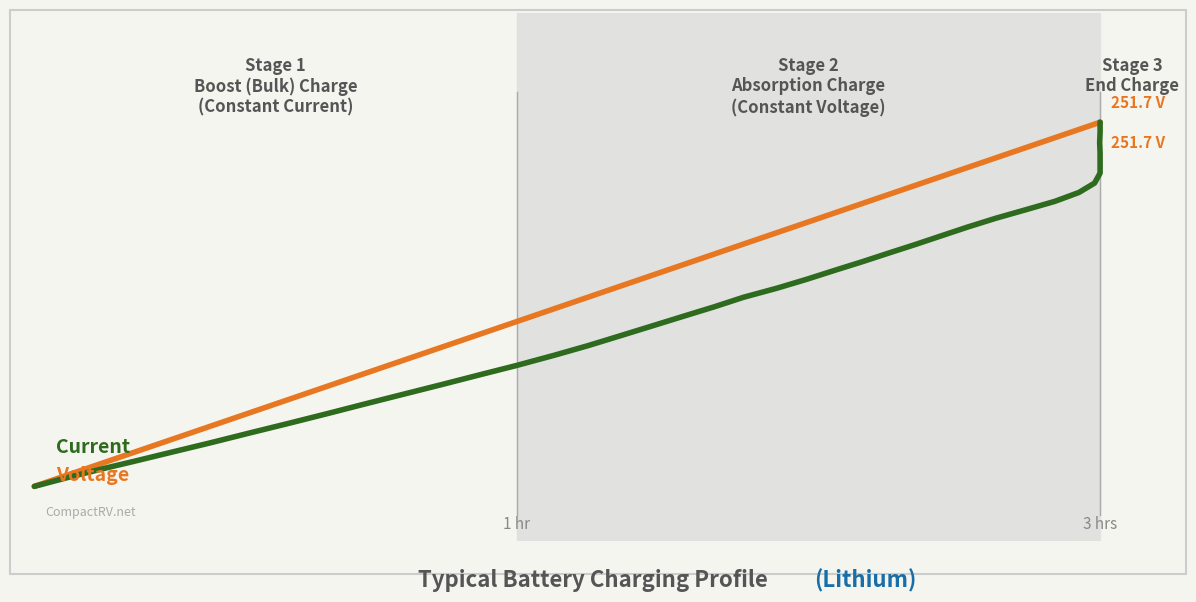

Rank the series by their average value, from lowest to highest.

Current, Voltage